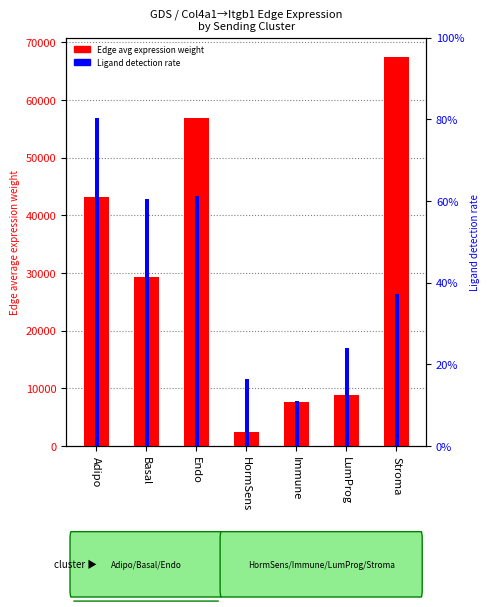

Between Adipo and Stroma, which series saw the biggest shift?

Edge average expression weight